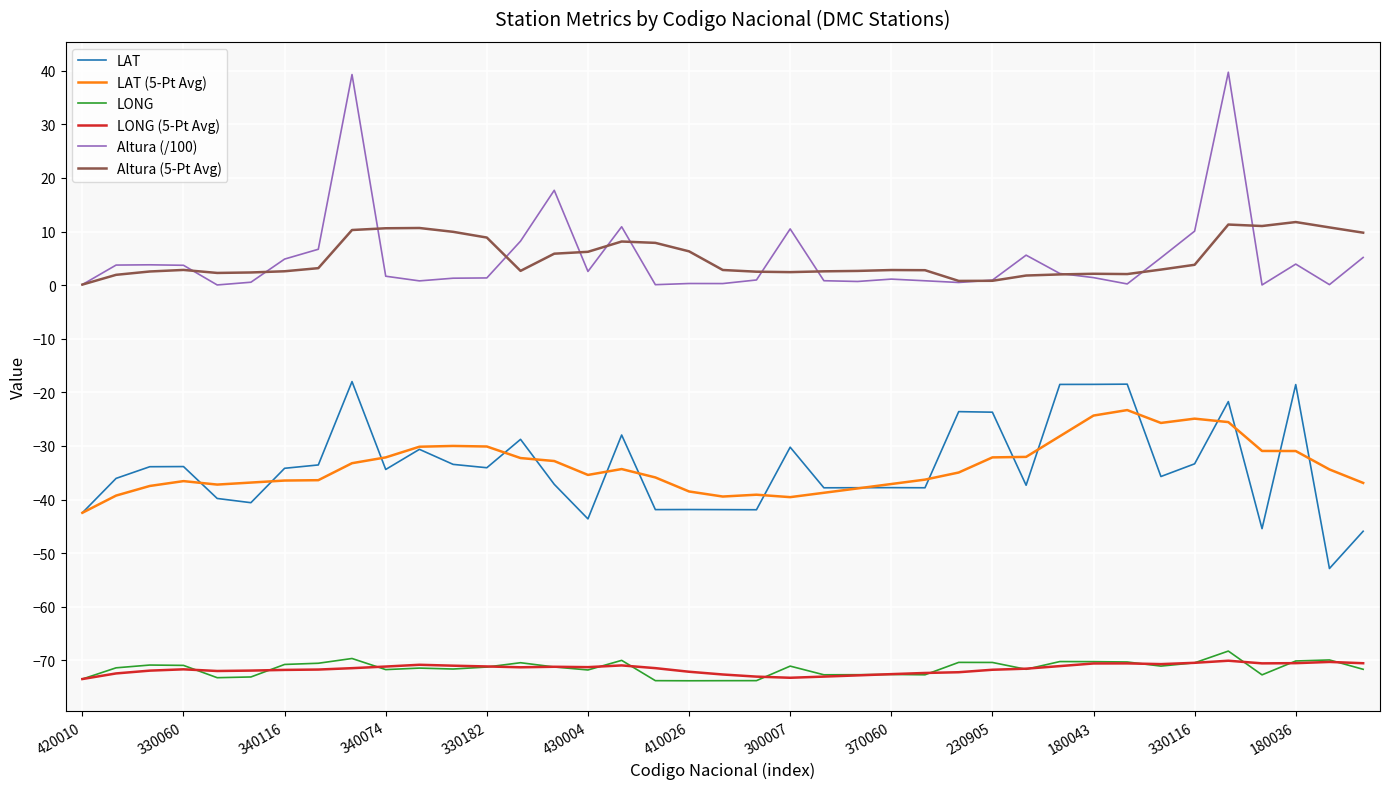

True or false: LAT and Altura (5-Pt Avg) cross at least once.

False